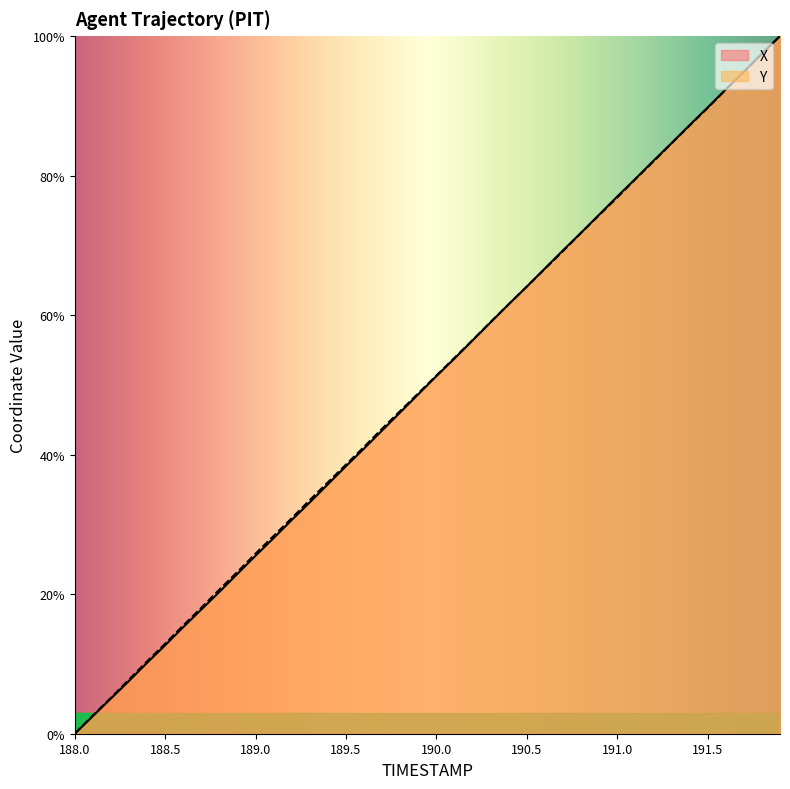

What is the sum of all X values?

1998.2